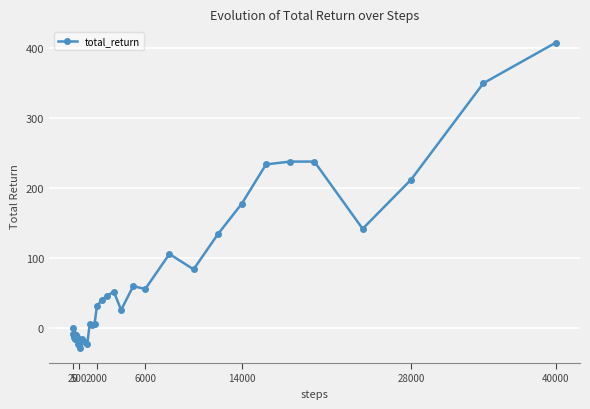

Does the chart display data point markers on the line(s)?

Yes